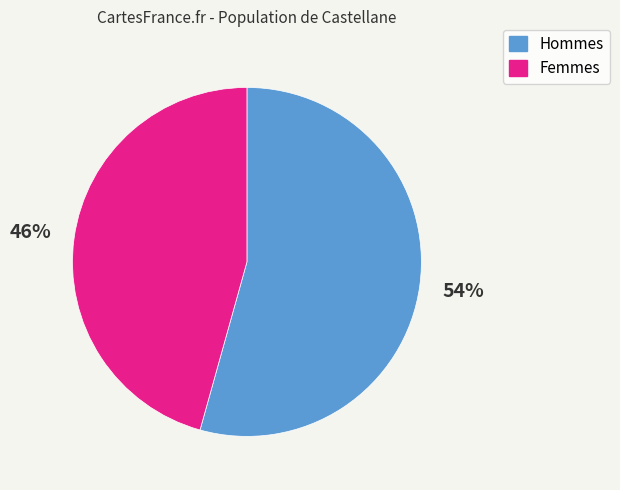

Count the number of slices in the pie.

2